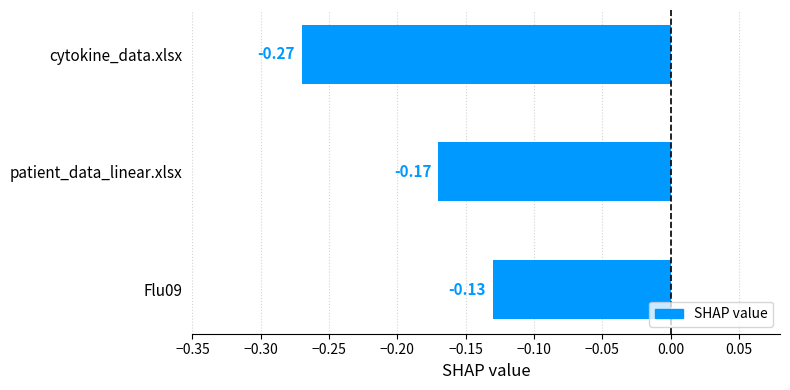

What is the label of the 3rd bar from the bottom?

cytokine_data.xlsx